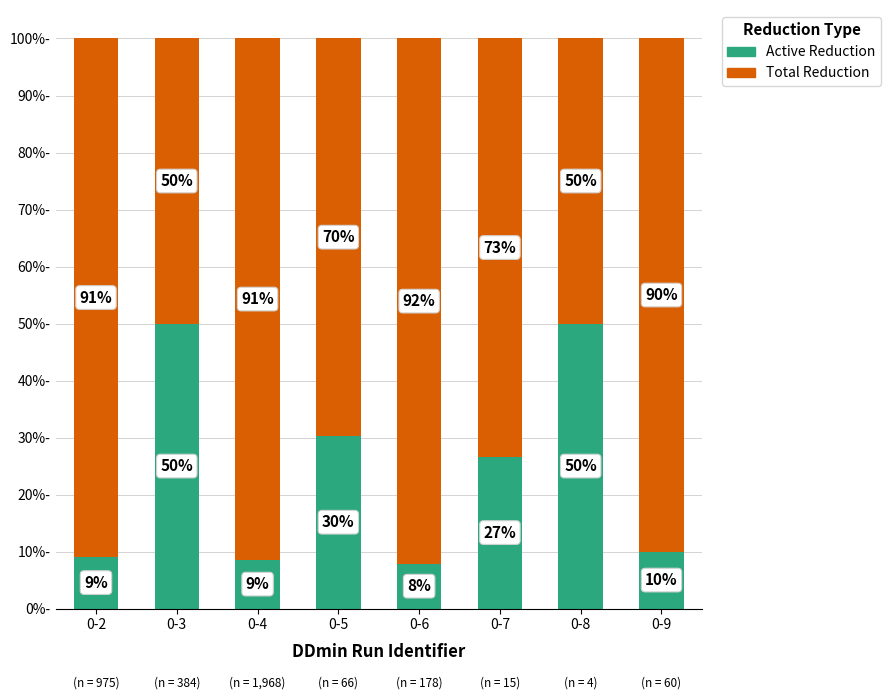

What is the approximate value of Active Reduction at 0-3?

50.0